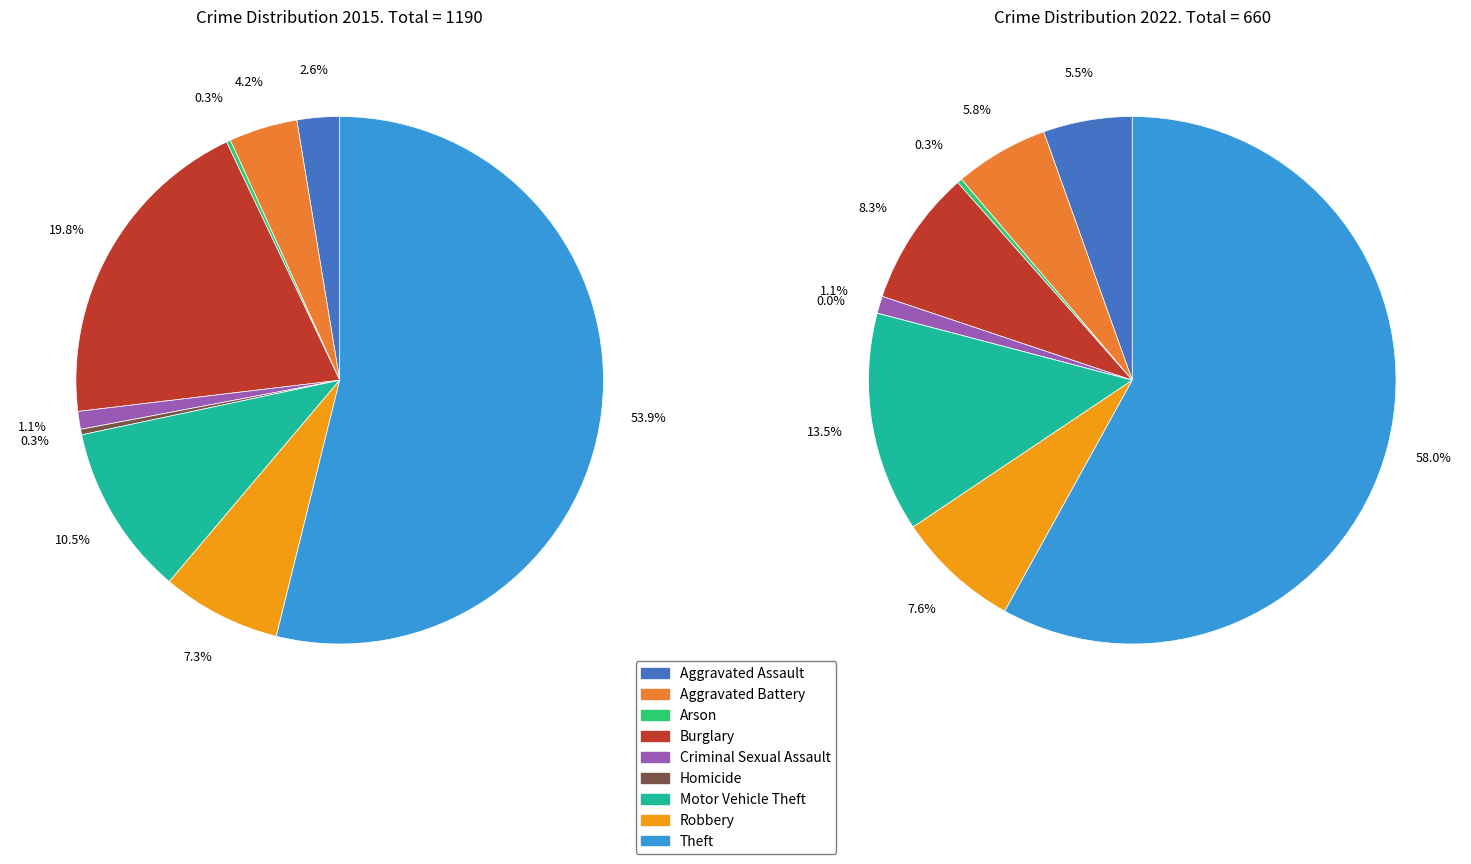

Which slice is the largest?

Theft